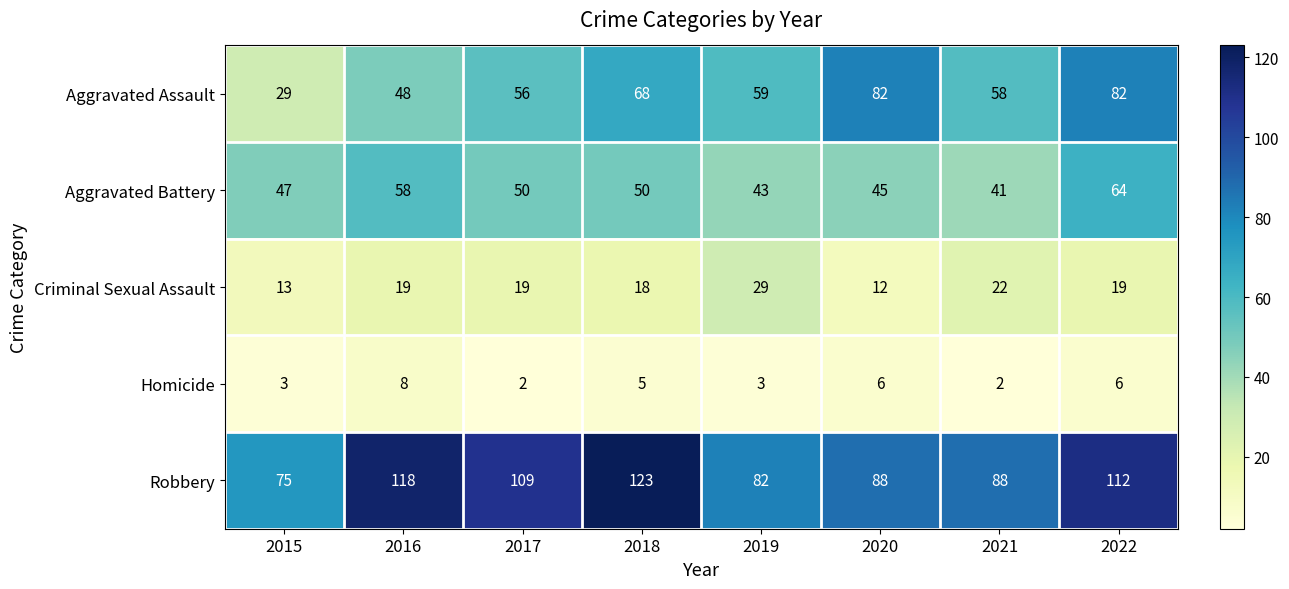

What is the total value across all series at 2021?

211